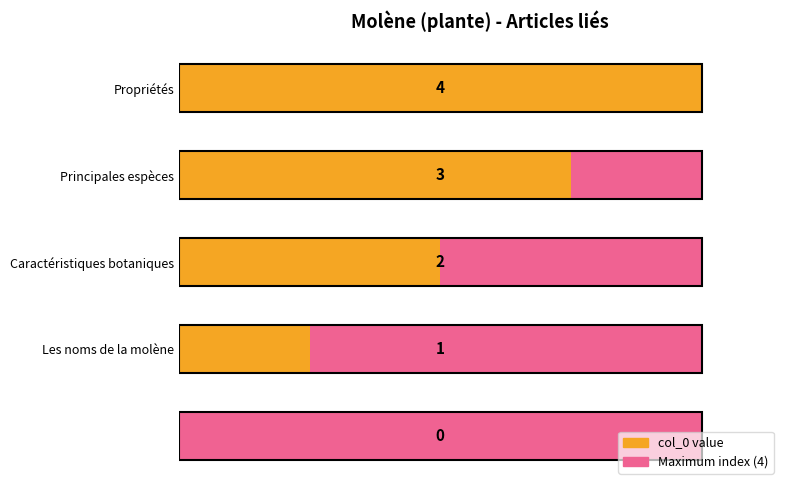

The col_0 value series shows 0.0 at 0. True or false?

True